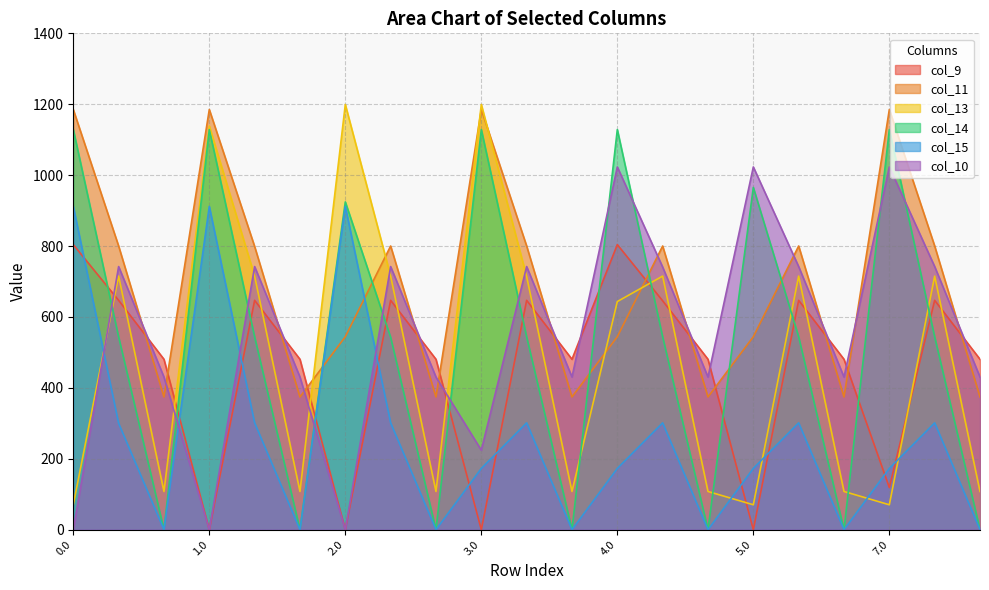

Which series has the widest spread of values?

col_13